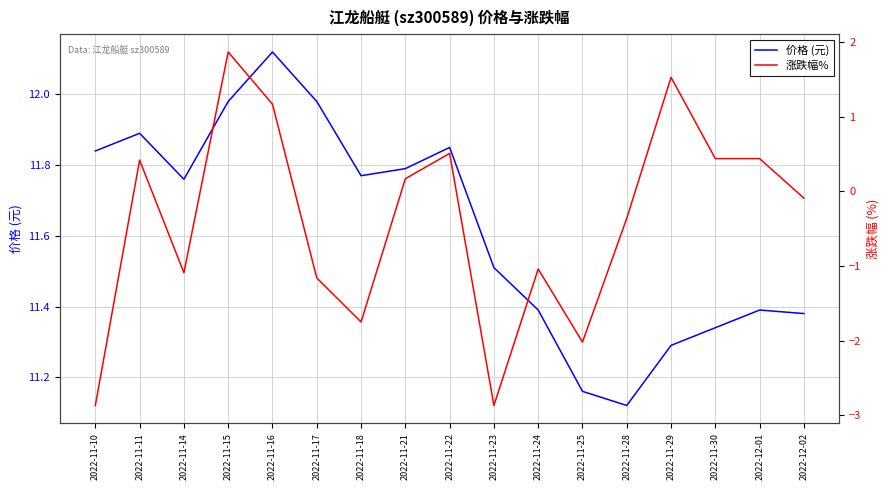

True or false: 价格 (元) and 涨跌幅% cross at least once.

False